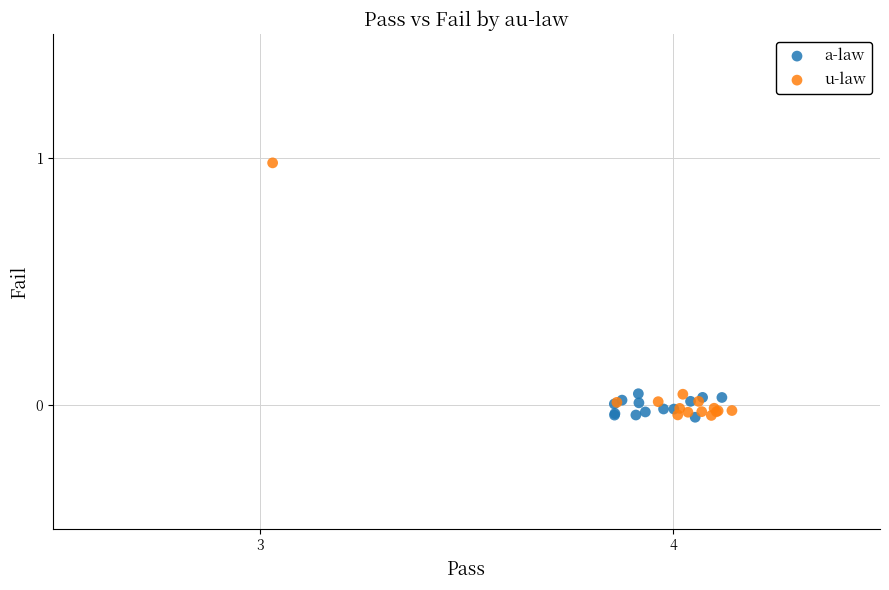

Which series reaches the maximum Y coordinate?

u-law